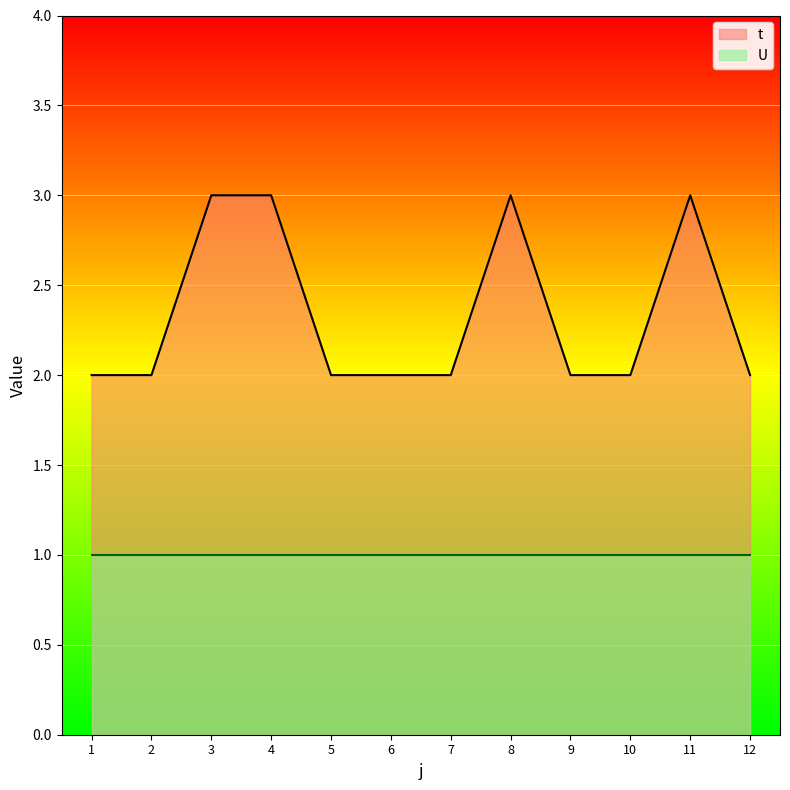

What is the sum of the values at 12 and 4?

5